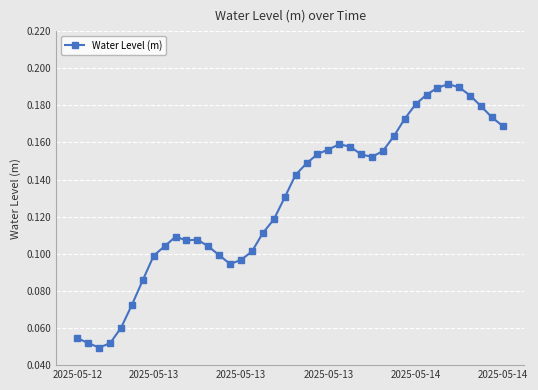

True or false: the data has more than 0 interior local peaks.

True